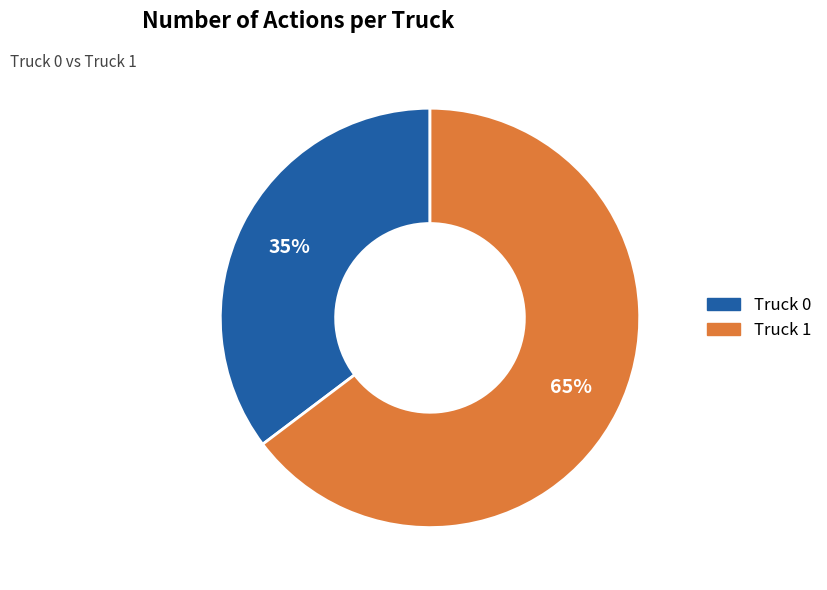

Is it true that Truck 0 is 35% of the pie?

True